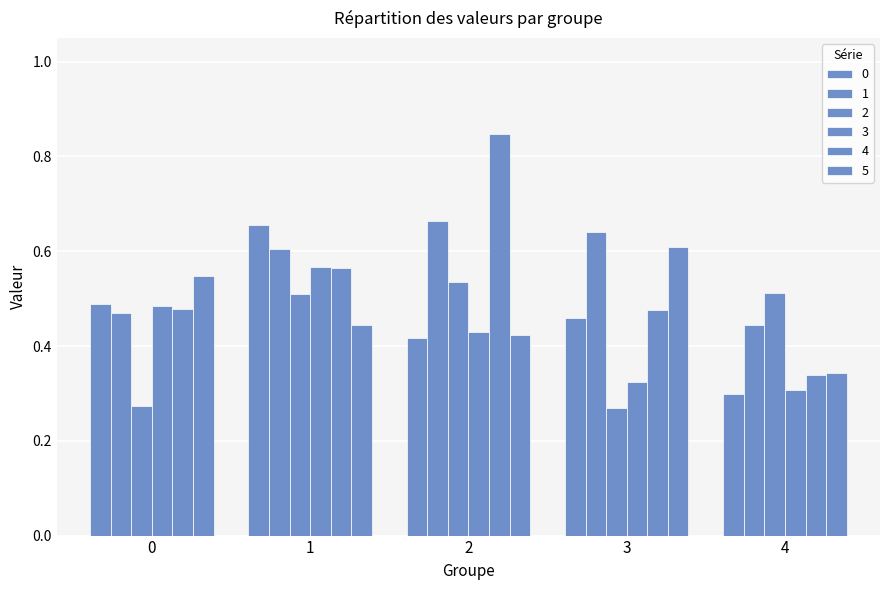

How many categories are shown in the chart?

5